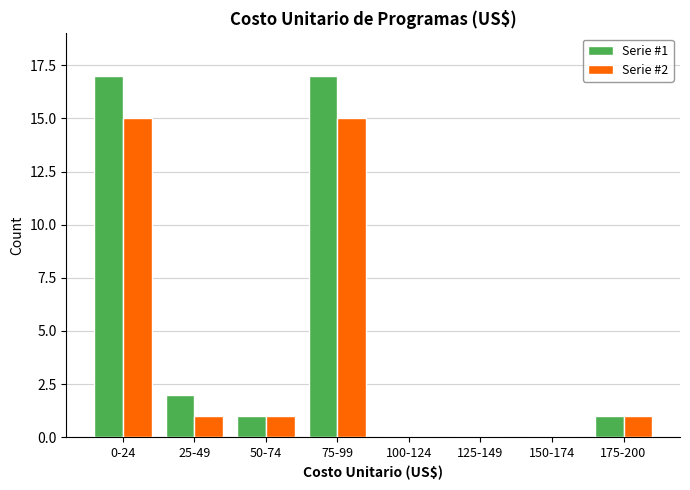

Reading right to left, list all the values displayed in this chart.

Serie #1: 175-200=1	150-174=0	125-149=0	100-124=0	75-99=17	50-74=1	25-49=2	0-24=17
Serie #2: 175-200=1	150-174=0	125-149=0	100-124=0	75-99=15	50-74=1	25-49=1	0-24=15